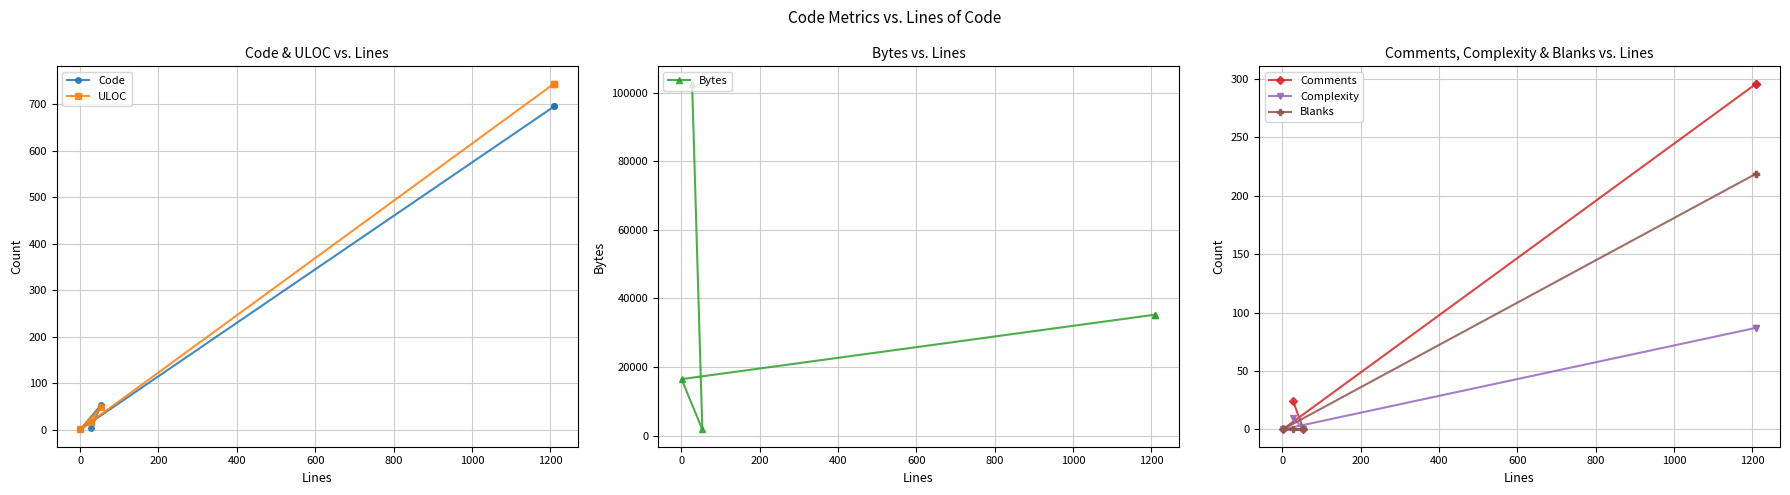

The value of Comments at 0 is -179. True or false?

False